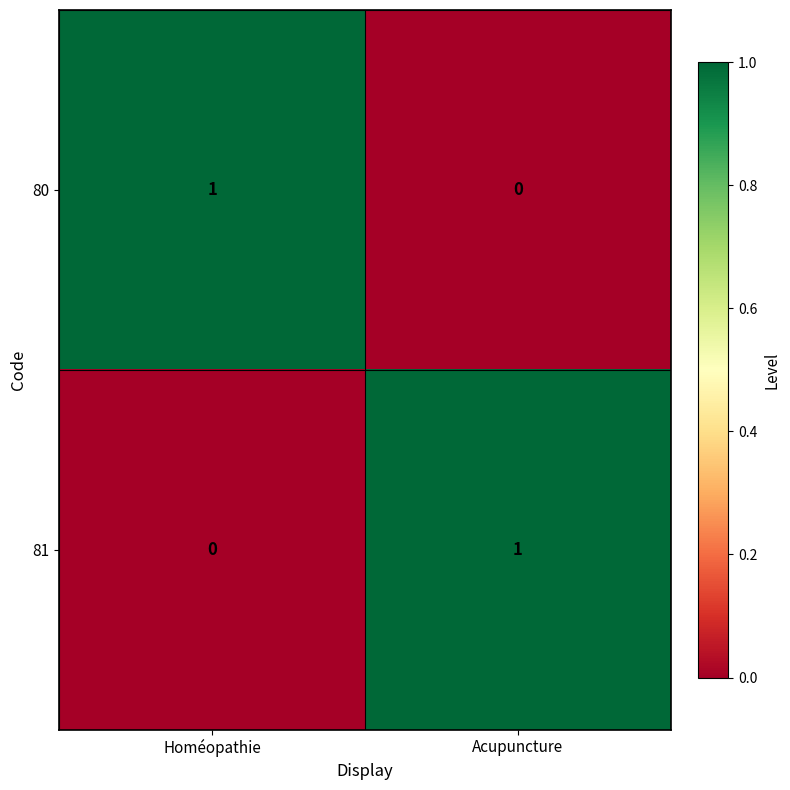

Reading right to left, list all the values displayed in this chart.

80: Acupuncture=0	Homéopathie=1
81: Acupuncture=1	Homéopathie=0